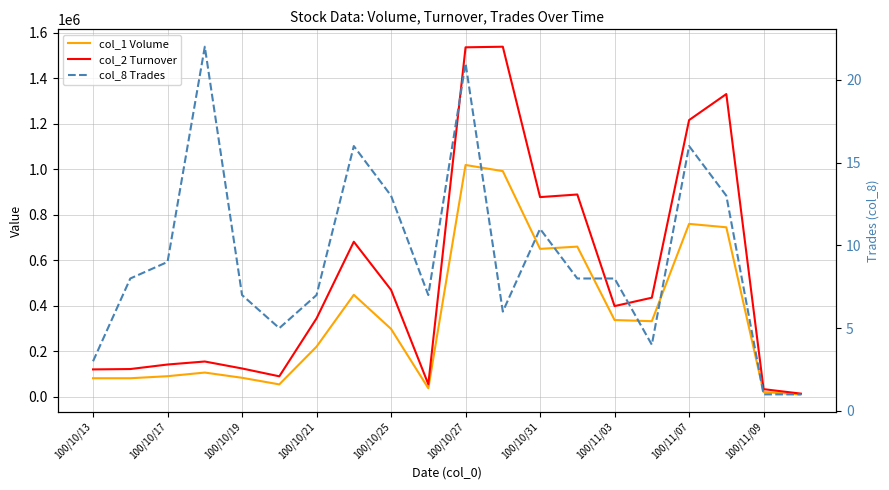

Rank the series by their average value, from highest to lowest.

col_2 Turnover, col_1 Volume, col_8 Trades